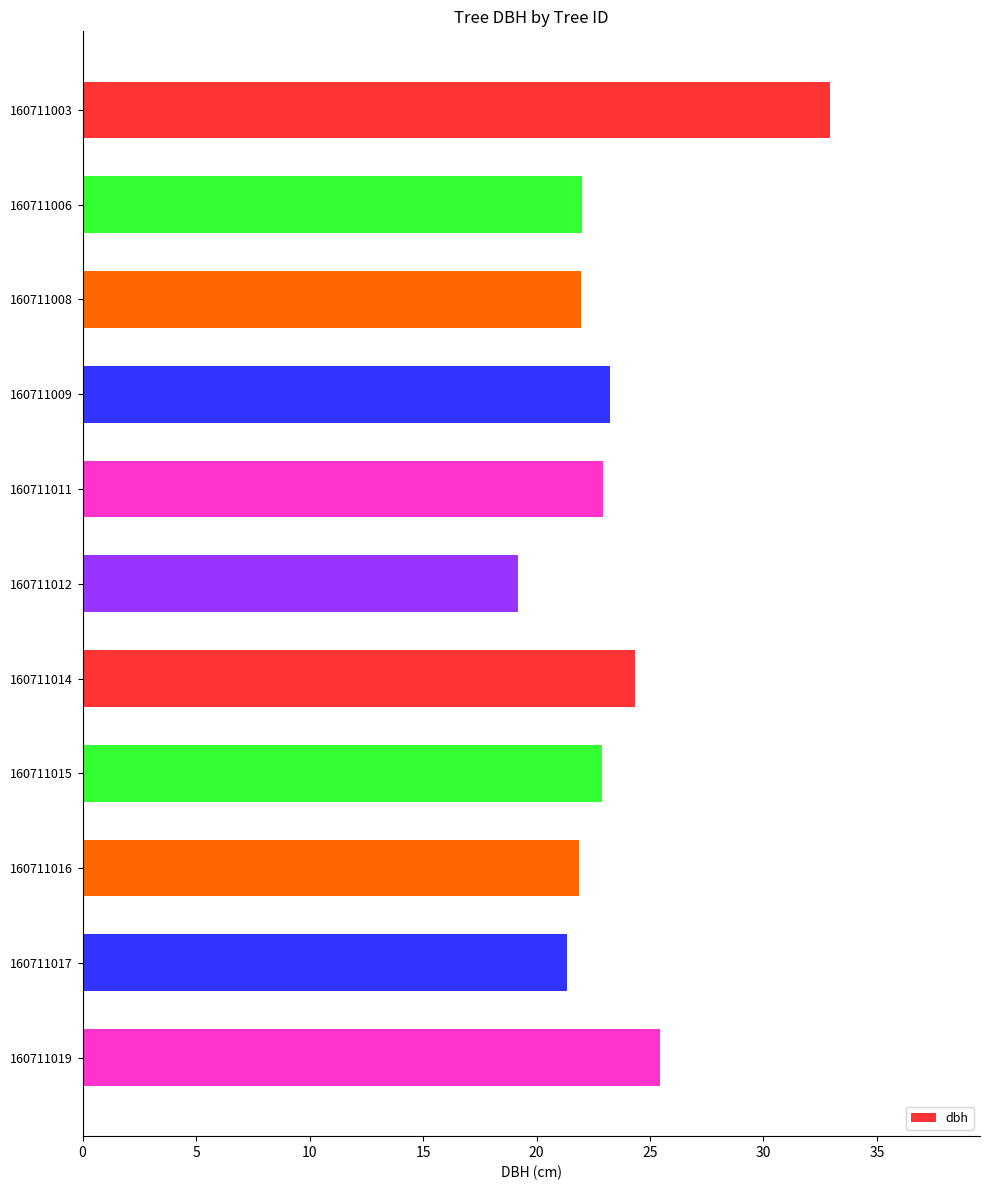

How many categories are shown in the chart?

11